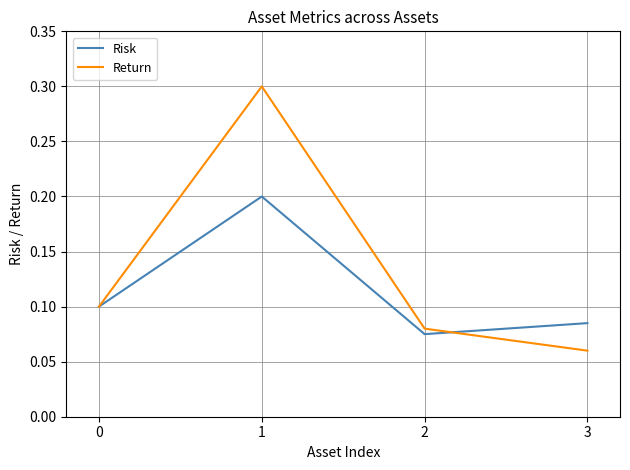

The Return series shows 0.1 at 3. True or false?

True